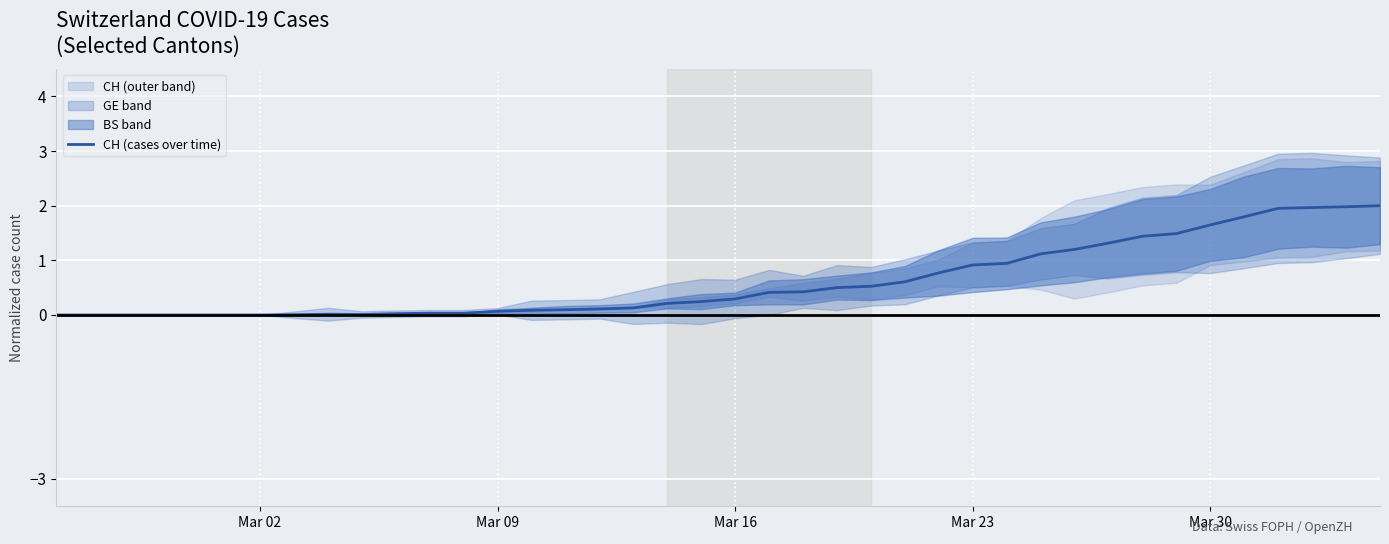

What is the maximum value for CH (cases over time)?

2.0